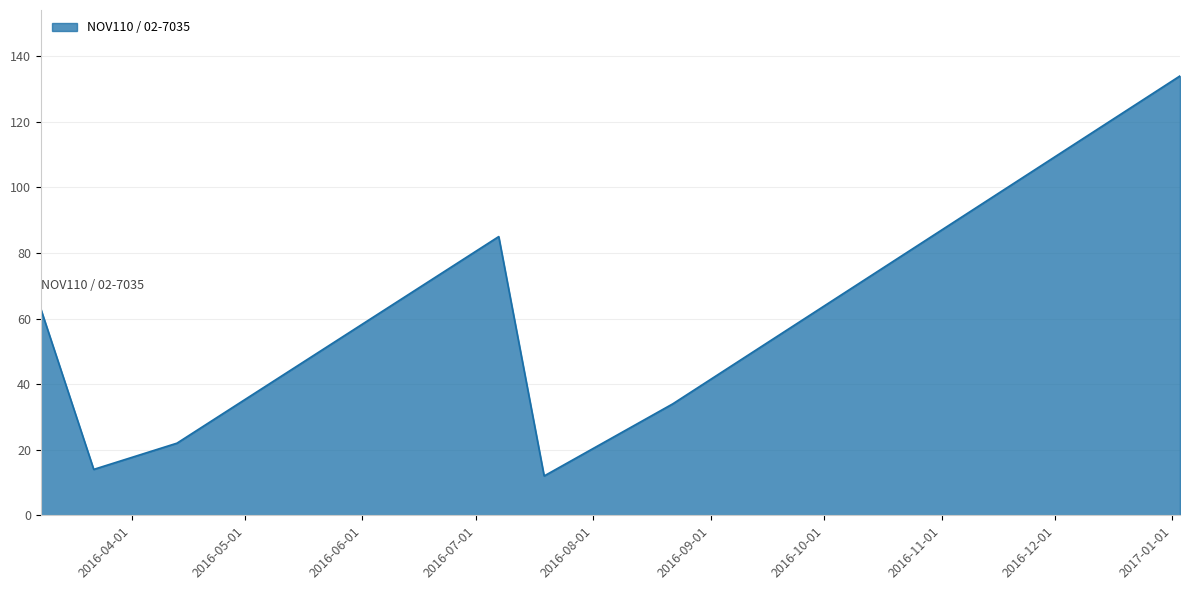

What is the average value?

52